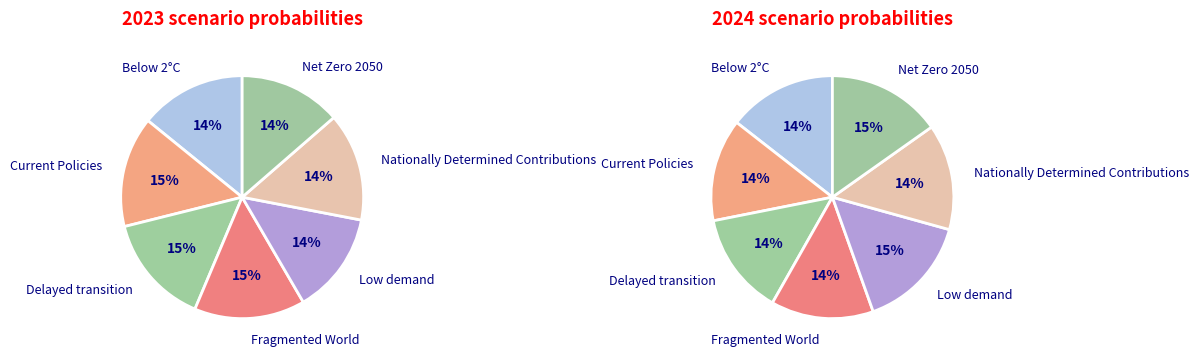

How many segments does this pie chart have?

7